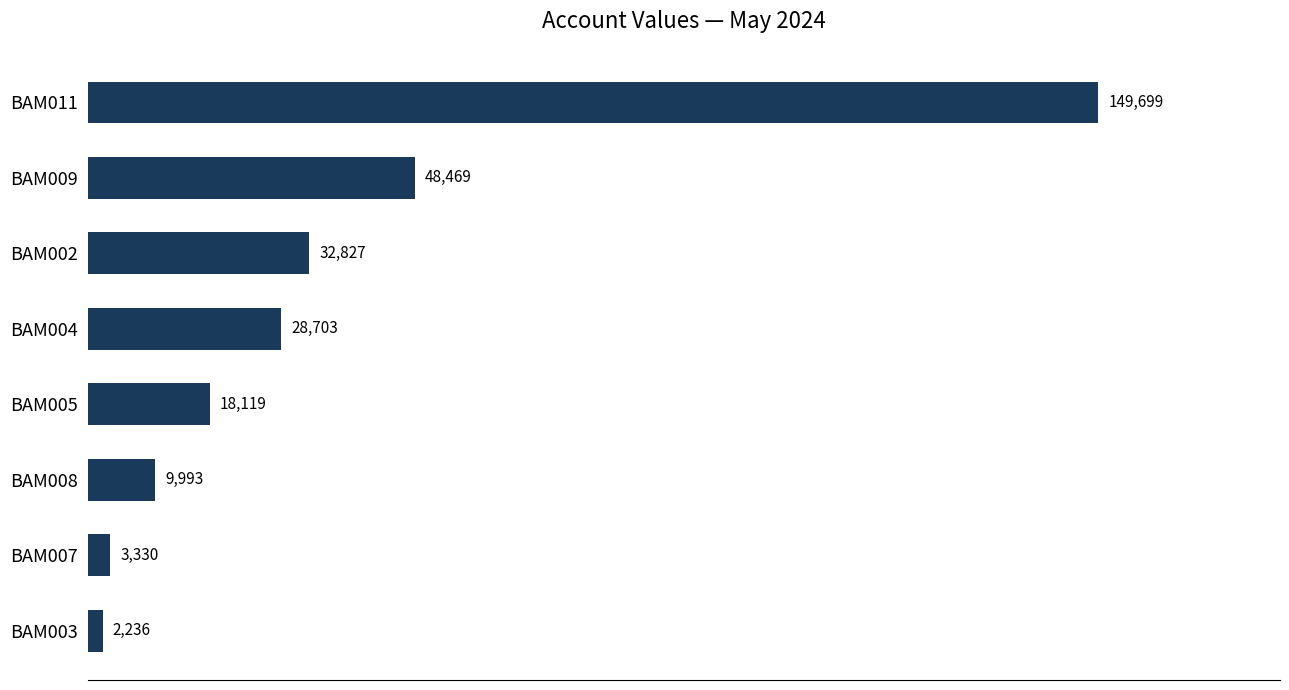

Rank the categories by value from highest to lowest.

BAM011, BAM009, BAM002, BAM004, BAM005, BAM008, BAM007, BAM003